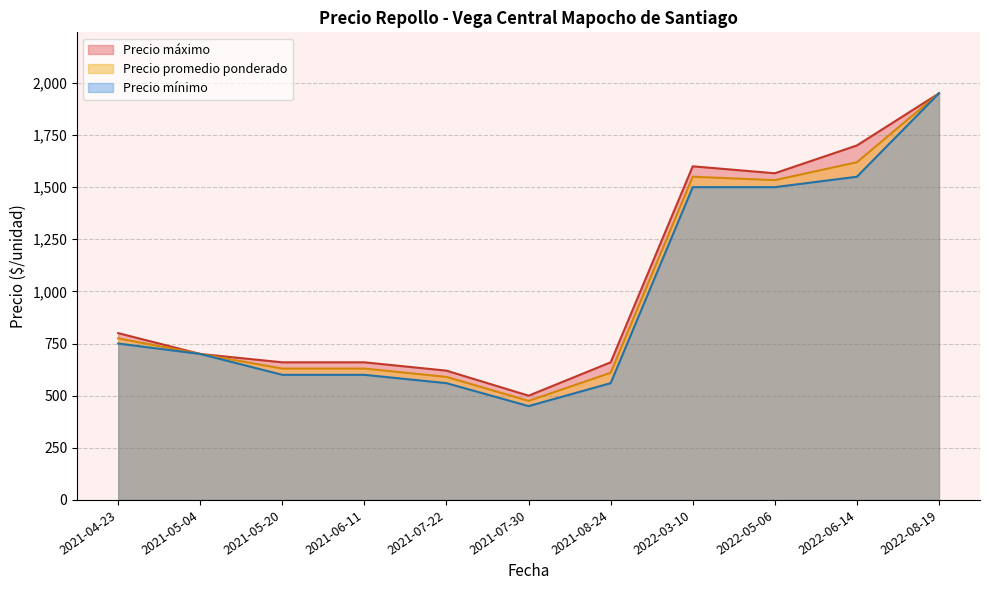

At which label does Precio máximo reach its minimum?

2021-07-30